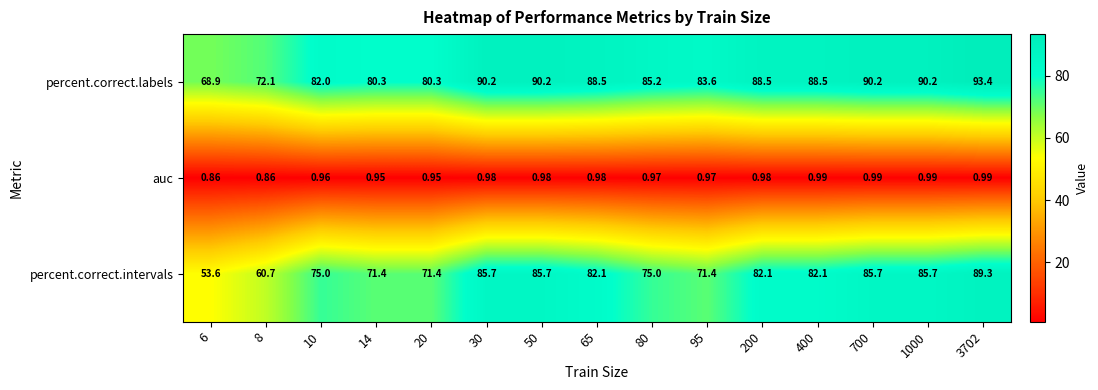

Which series has the largest range (max minus min)?

percent.correct.intervals